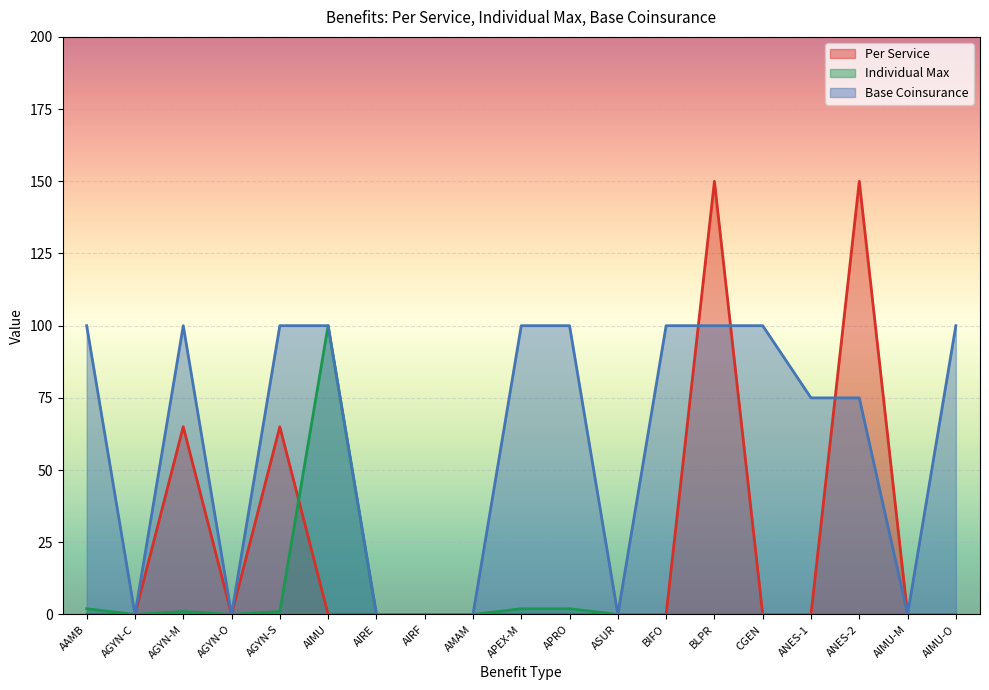

Which series has the widest spread of values?

Per Service